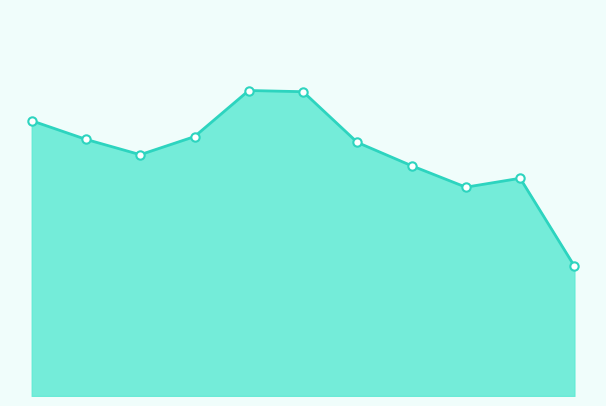

How many categories are shown in the chart?

11